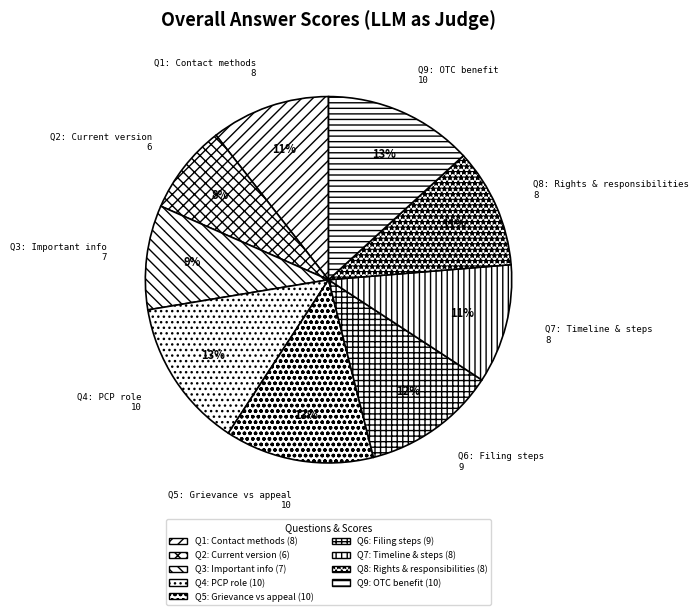

Does Q1: Contact methods 8 represent more than half of the total?

No